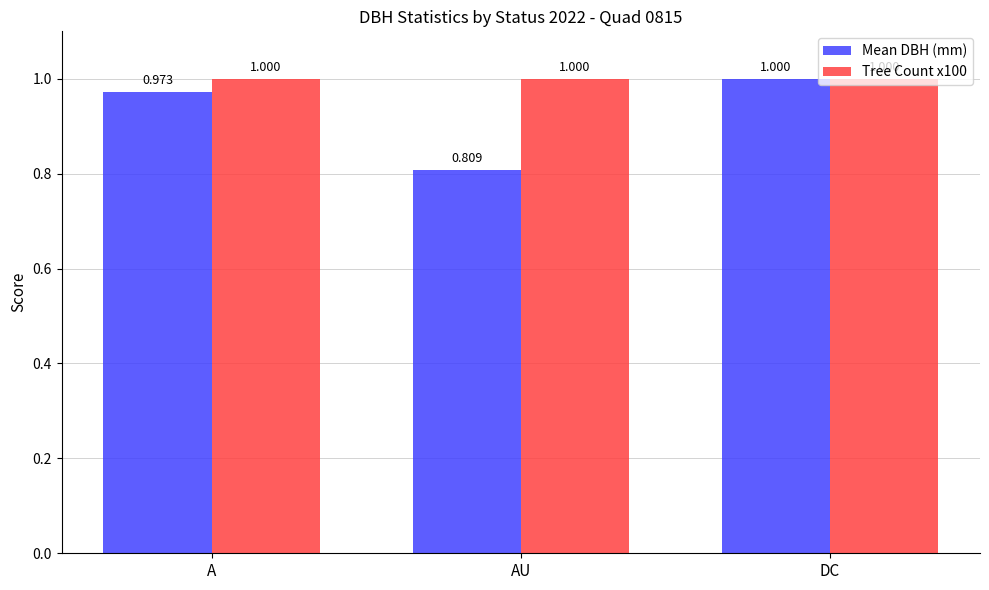

At how many categories does at least one series exceed 0?

3